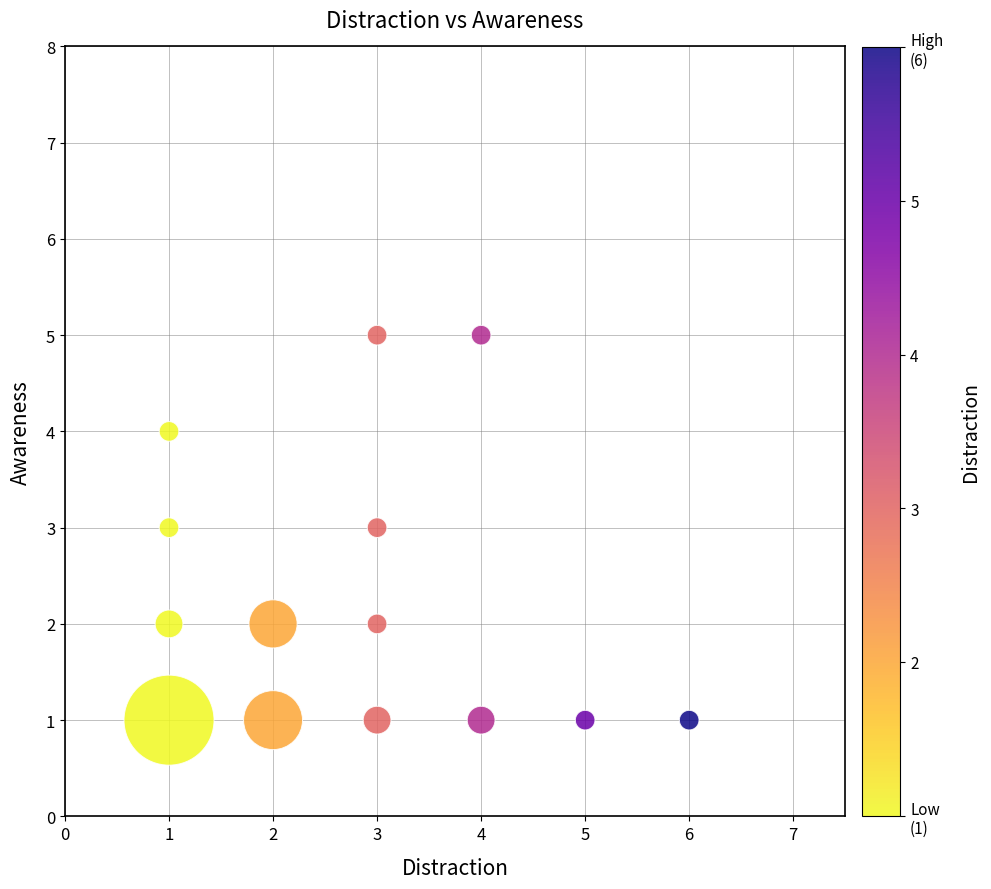

What is the range of X values (max minus min)?

5